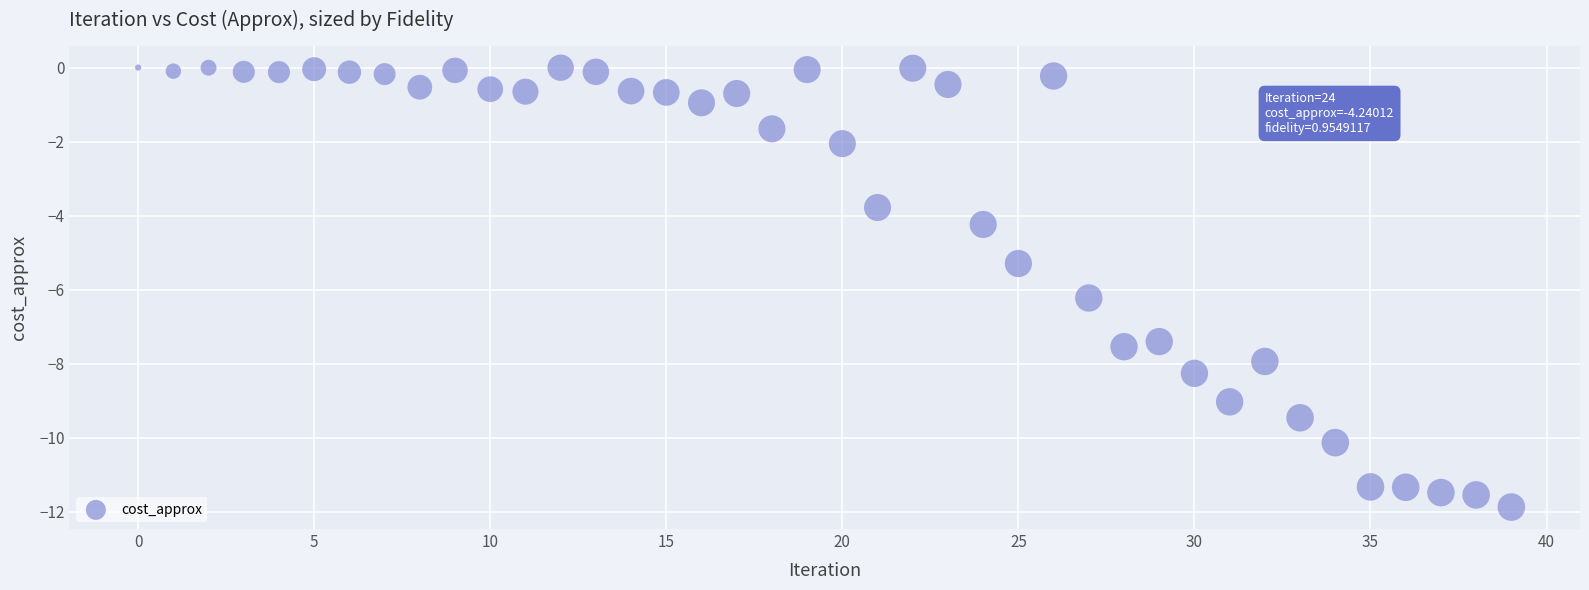

What Y value in the scatter plot is closest to -5?

-5.3